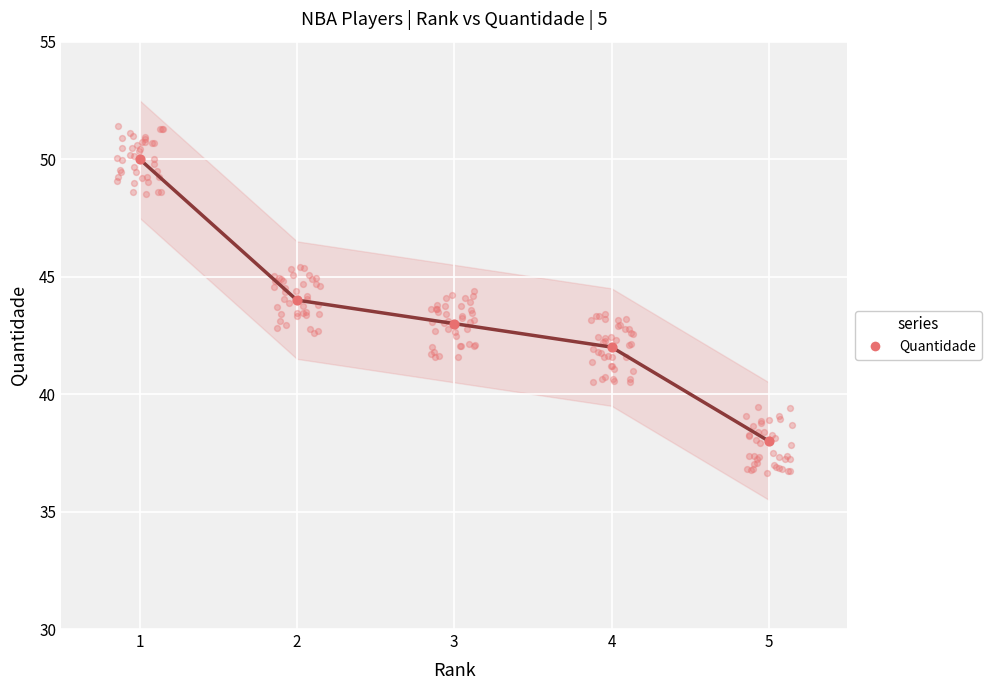

What is the ratio of the value at 5 to the value at 2?

0.9